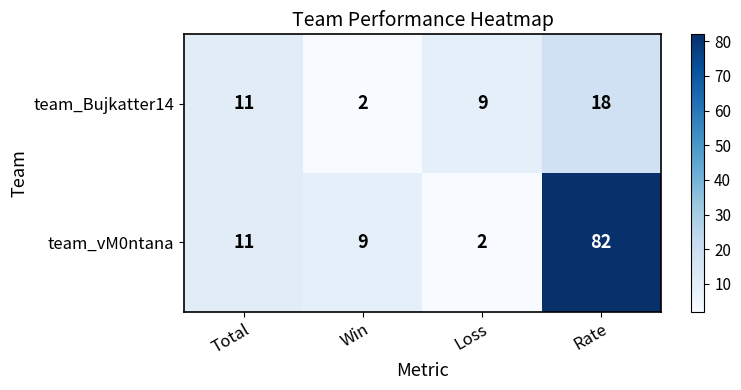

What is the minimum value shown in the chart?

2